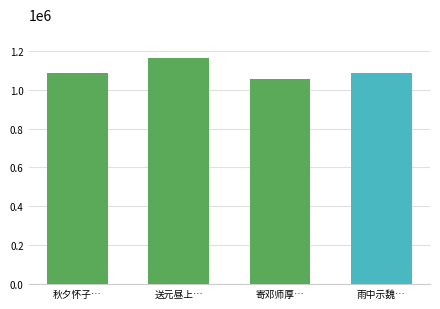

Read the value at 雨中示魏…, to the nearest 50.

1087500